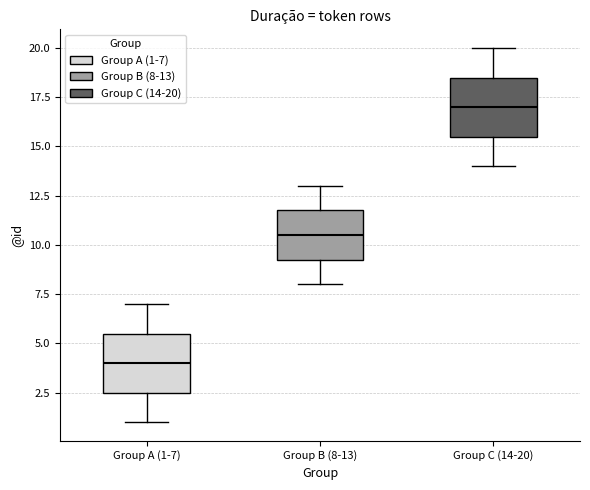

Reading left to right, read every box against the y-axis: the position of its median line, the range the box covers, and the ends of its whiskers. The values are not printed on the chart, so give them approximately, as read against the axis.

Group A (1-7): median 4.0, box 2.5 to 5.5, whiskers 1.0 to 7.0
Group B (8-13): median 10.5, box 9.5 to 12.0, whiskers 8.0 to 13.0
Group C (14-20): median 17.0, box 15.5 to 18.5, whiskers 14.0 to 20.0